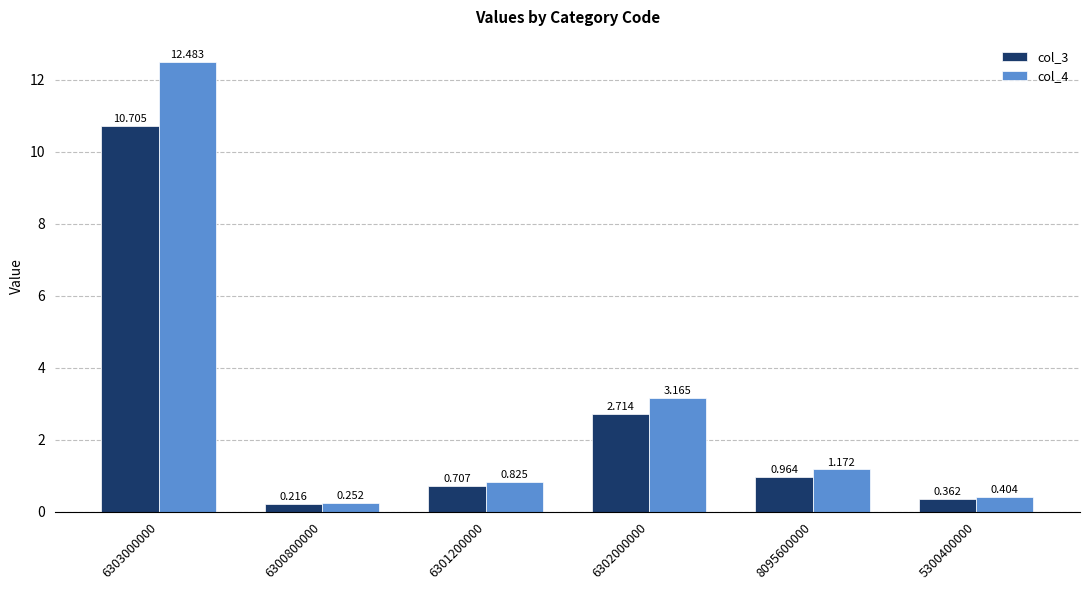

Count the number of data series in this chart.

2